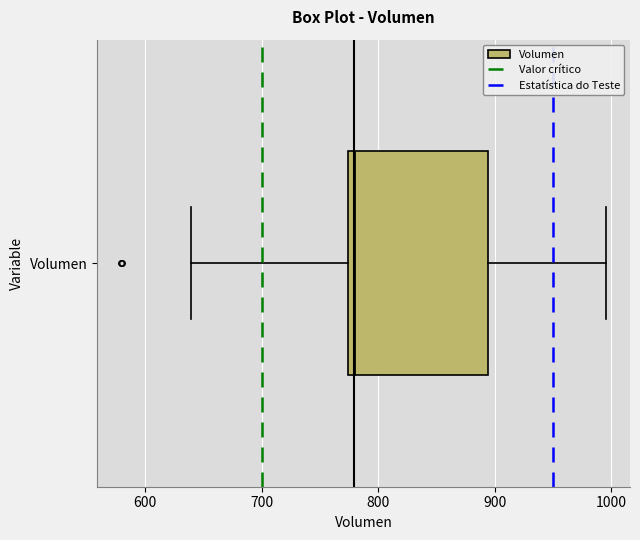

Read this box plot against the x-axis: the position of the median line, the range covered by the box, and the ends of both whiskers. The values are not printed on the chart, so give them approximately, as read against the axis.

median 780, box 770 to 890, whiskers 640 to 1000